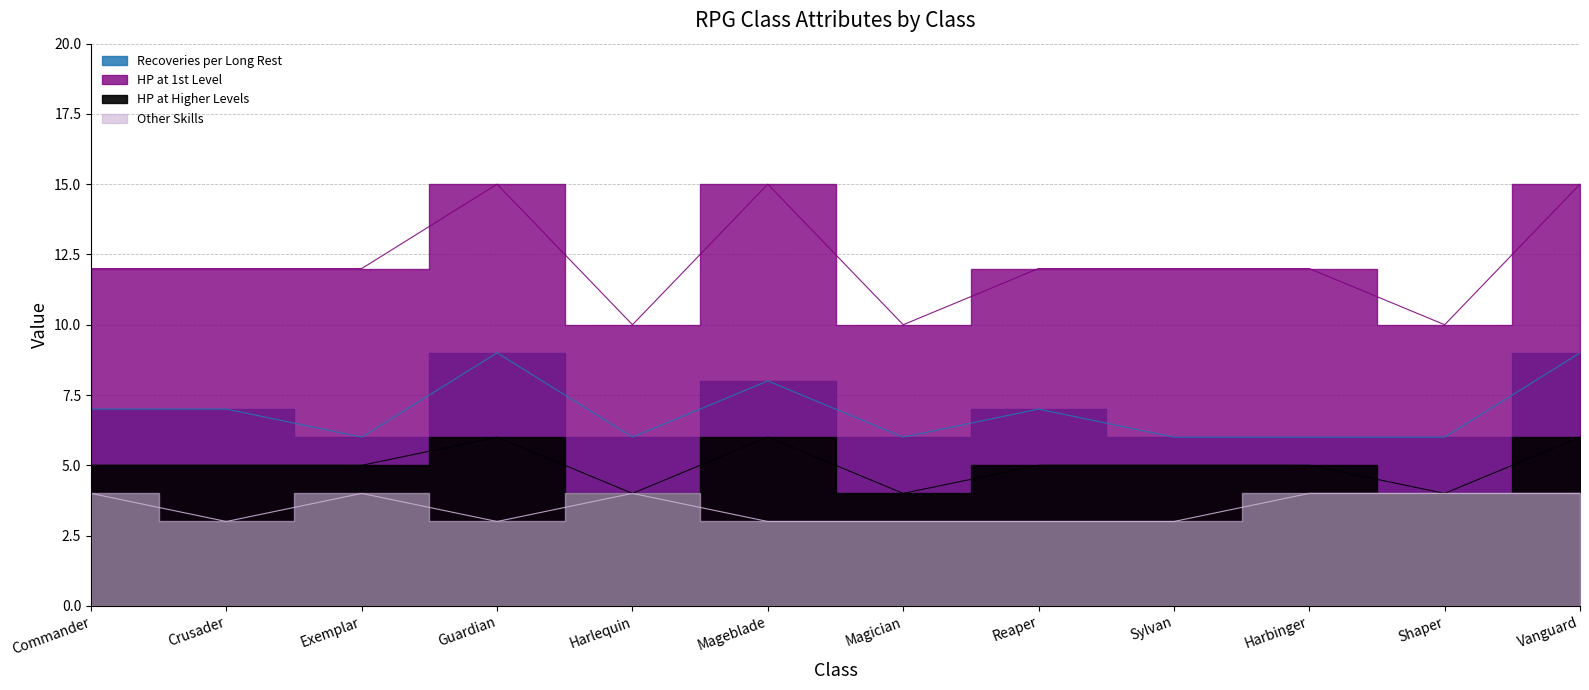

True or false: Recoveries per Long Rest and HP at 1st Level intersect in this chart.

False